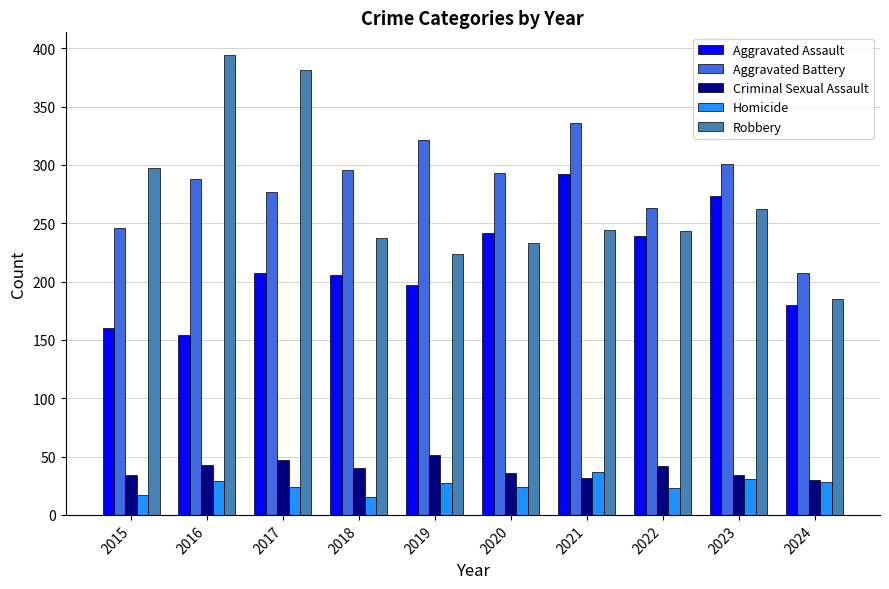

What is the total value across all series at 2020?

828